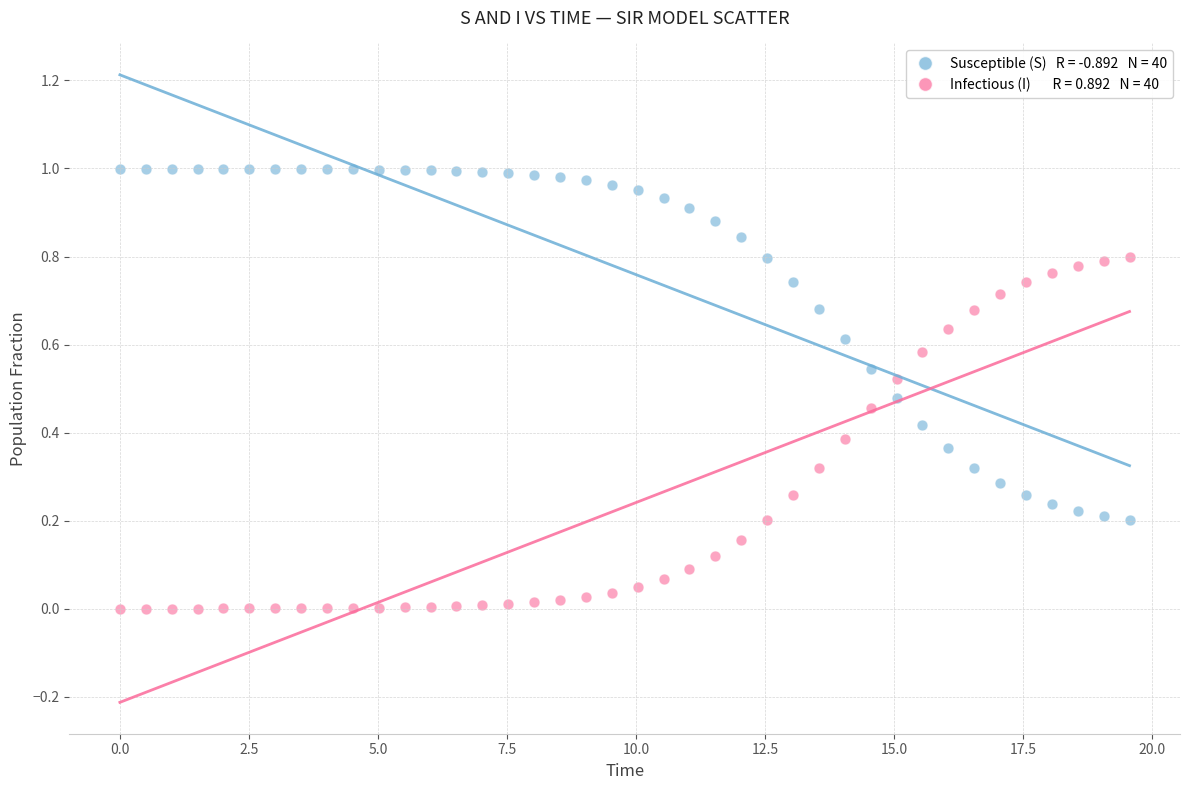

Across all data points, what is the range of X values (max minus min)?

19.6